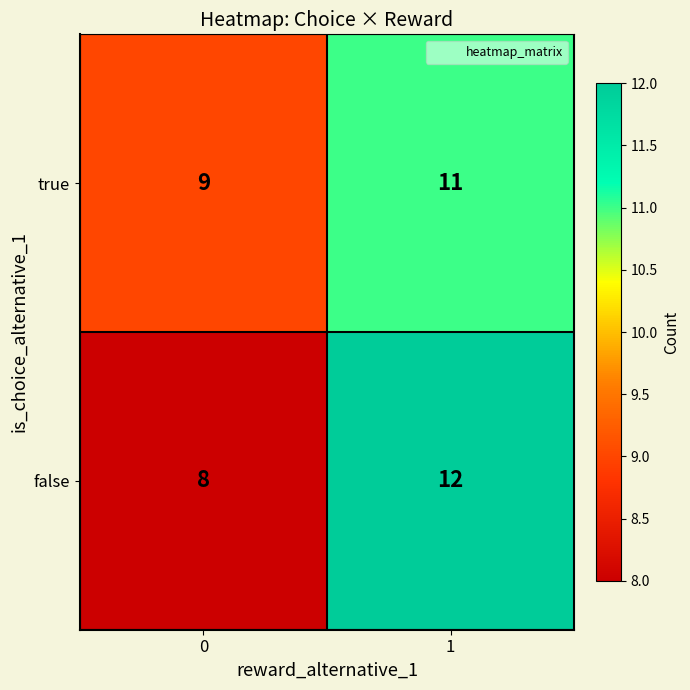

Reading left to right, transcribe all the data shown in this chart.

true: 0=9	1=11
false: 0=8	1=12